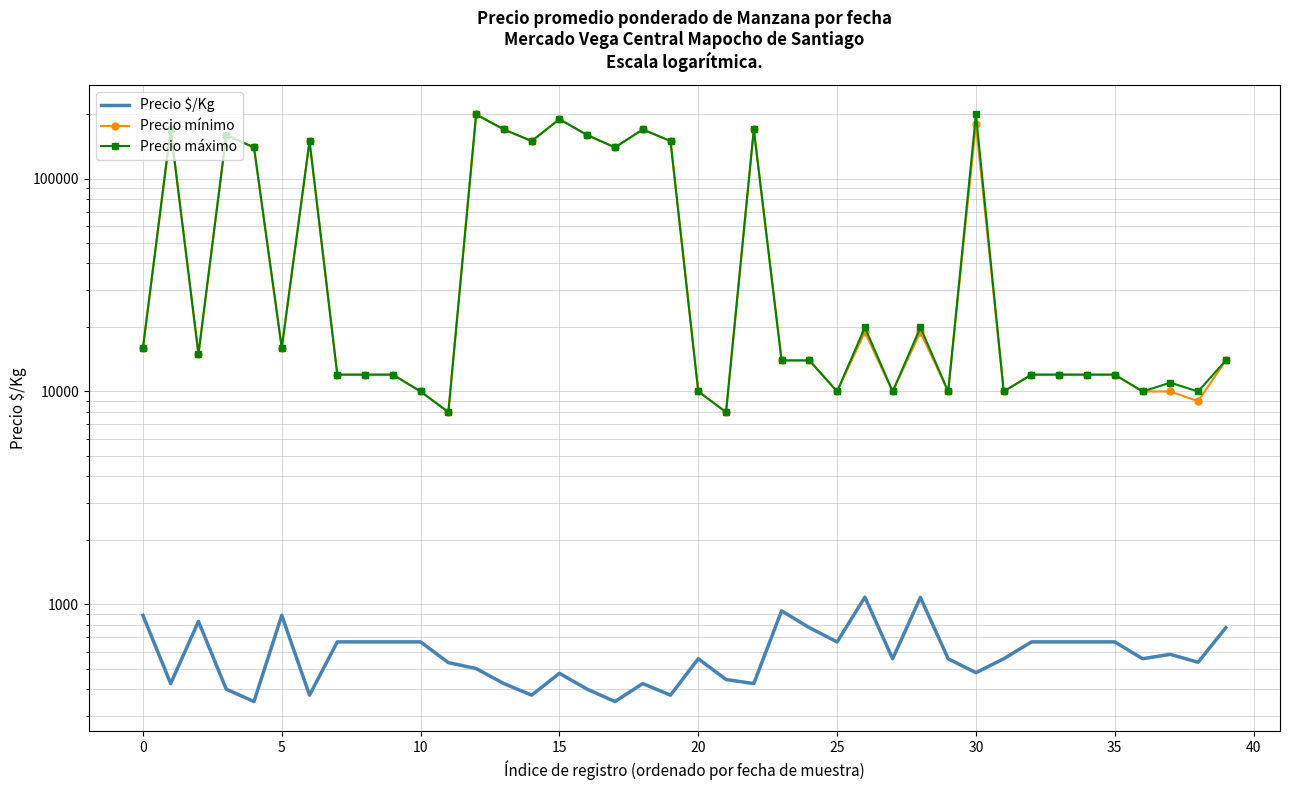

In Precio $/Kg, how many points are higher than both neighbors (excluding endpoints)?

9